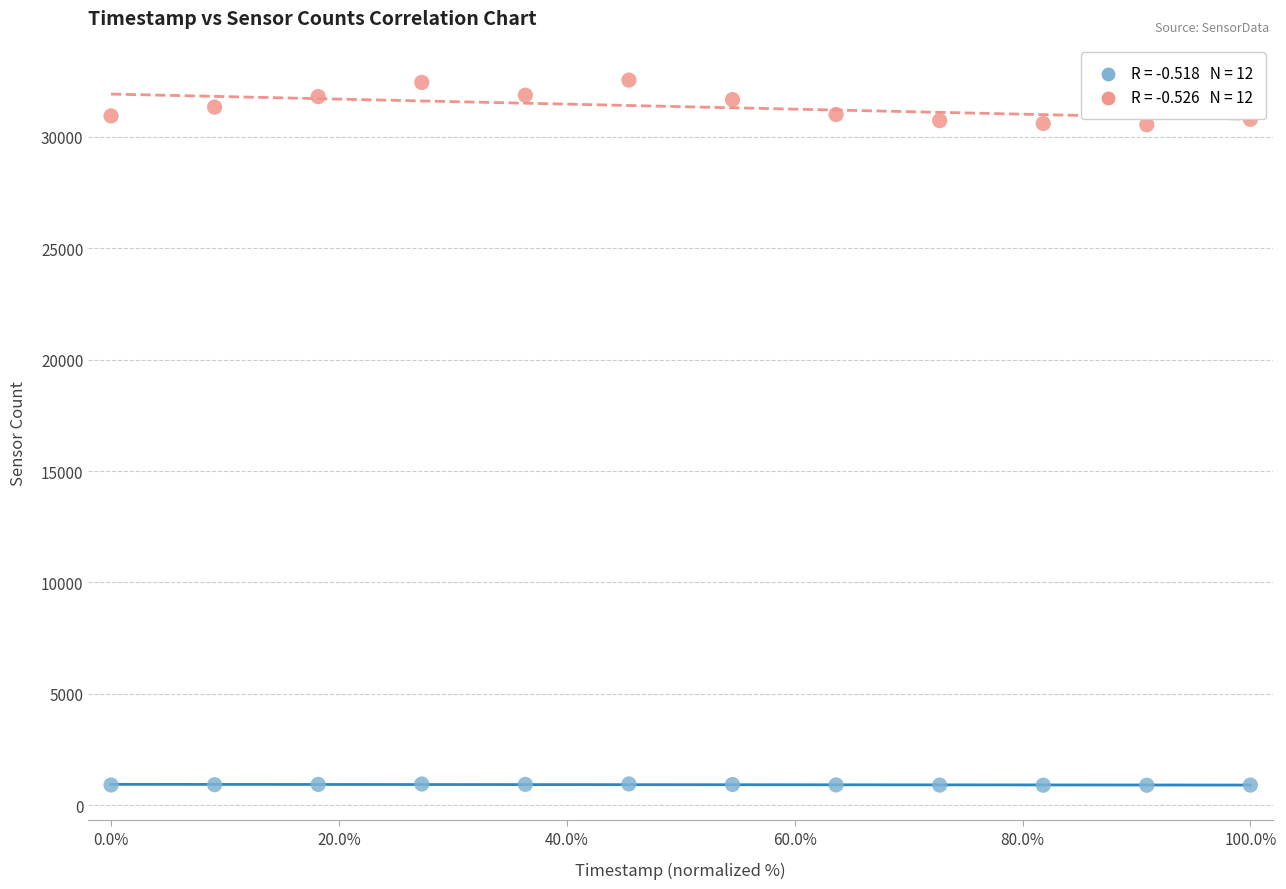

Across all data points, what is the range of Y values (max minus min)?

31643